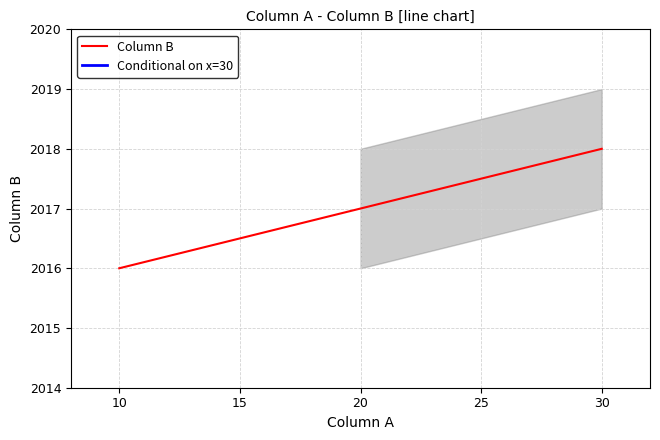

Rank the categories by Column B value from lowest to highest.

10, 20, 30